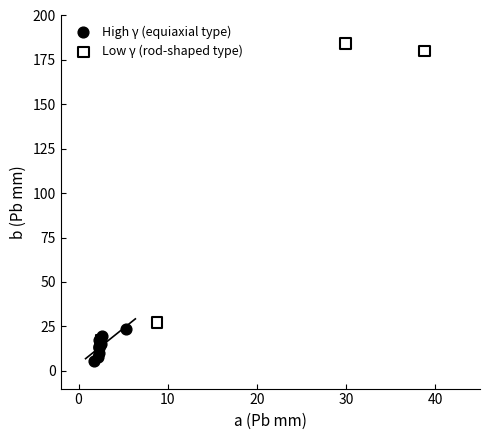

Which series reaches the maximum Y coordinate?

Low γ (rod-shaped type)